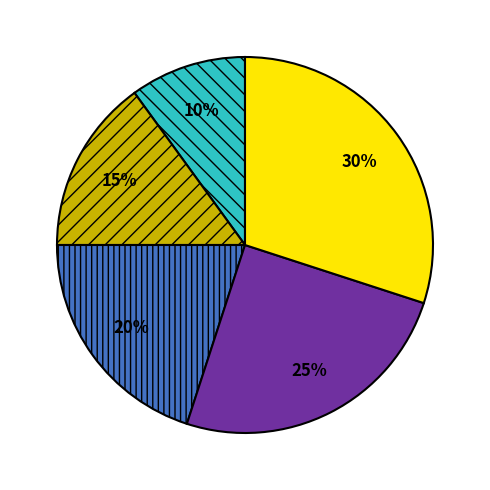

Does any single category account for the majority?

No